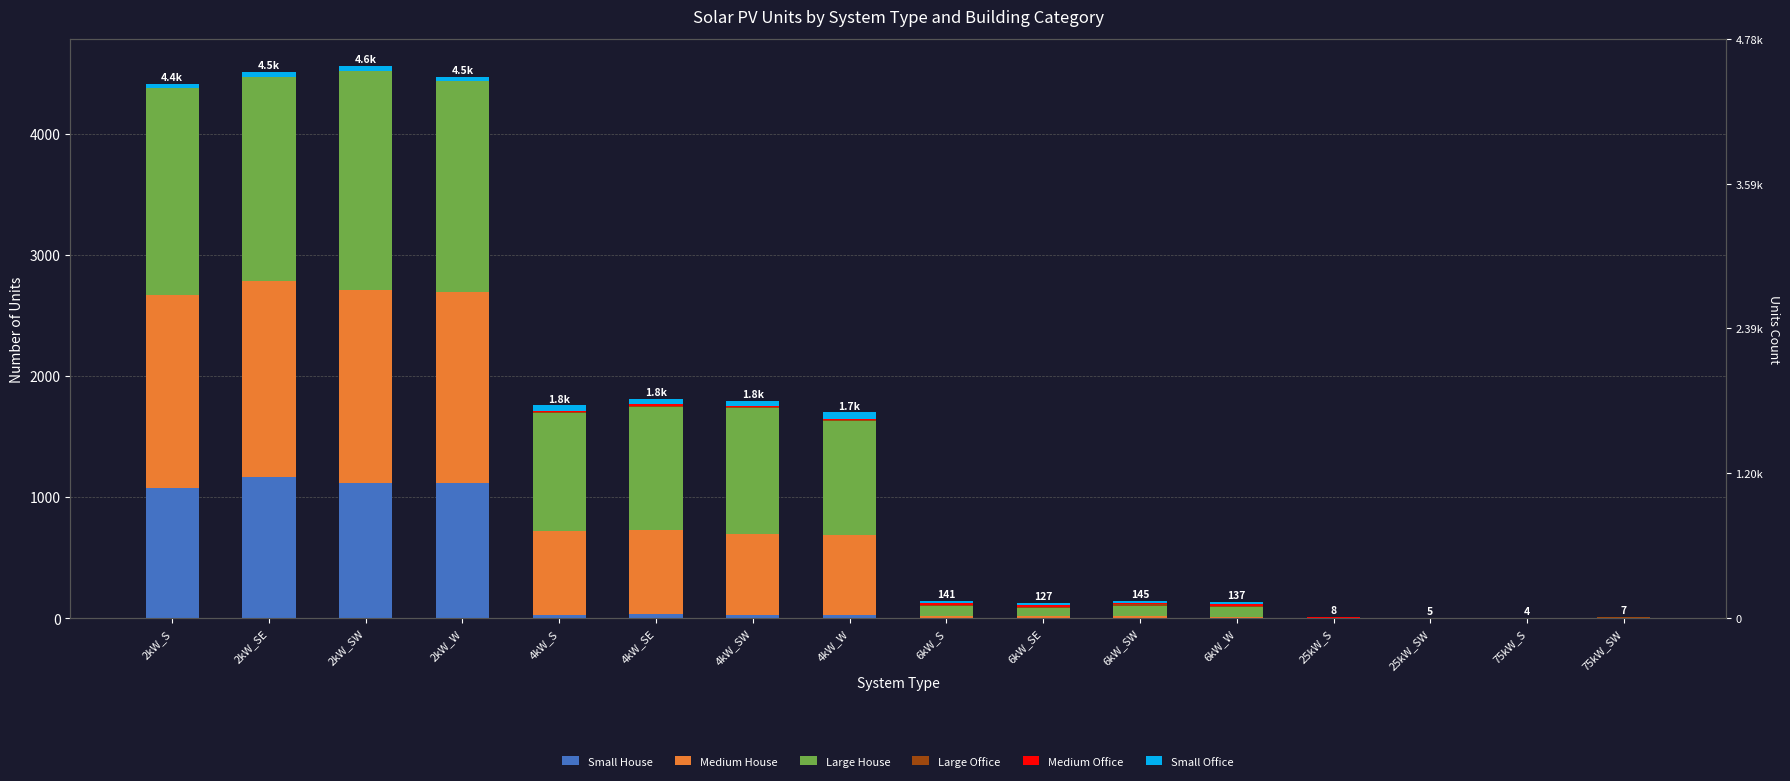

The Medium Office series shows 7 at 2kW_SE. True or false?

True